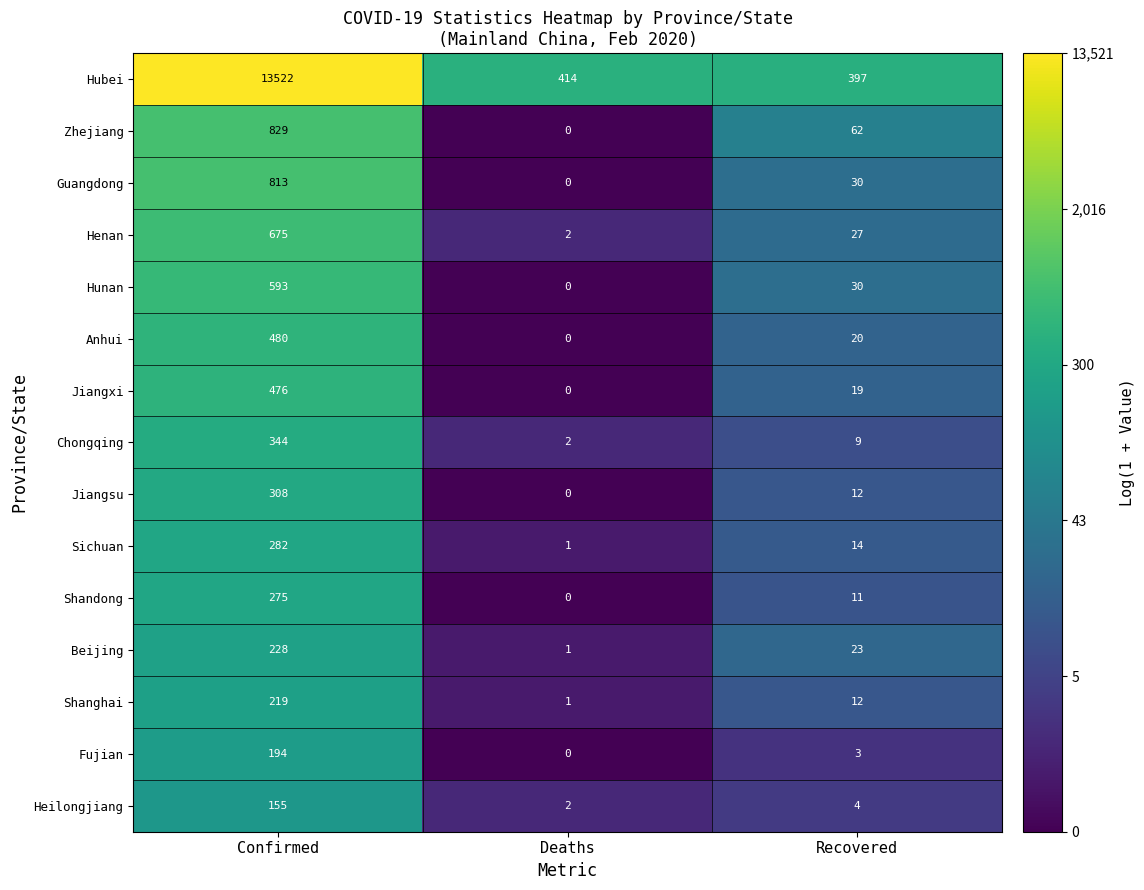

At which label is Henan closest to 338?

Recovered